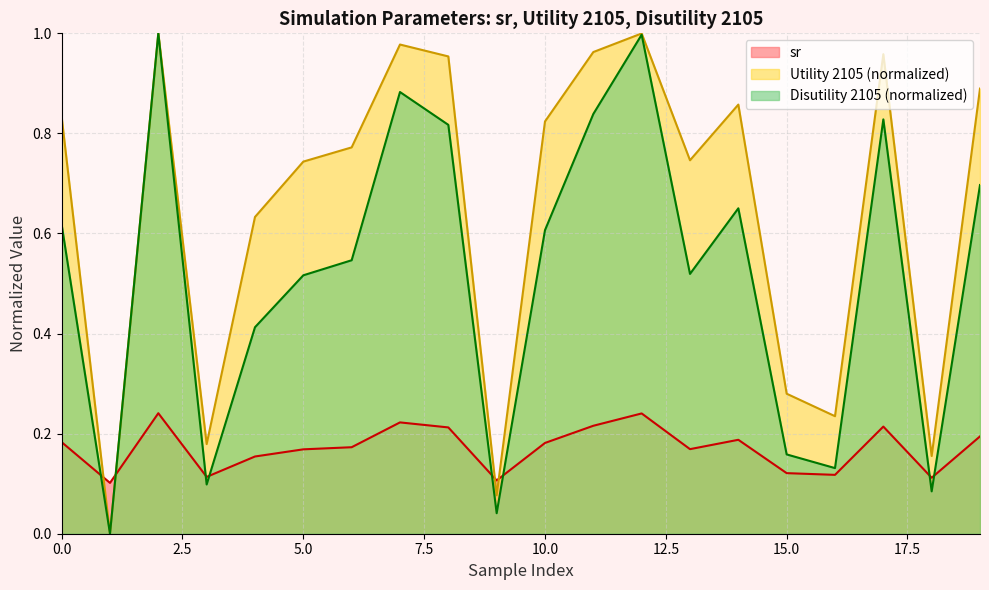

What is the difference between the second highest and second lowest values in the Disutility 2105 series?

1.0